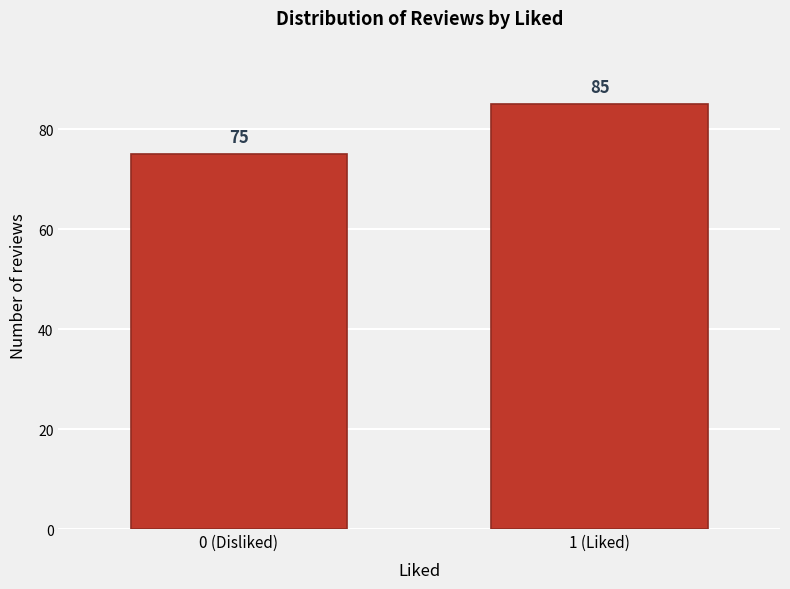

Reading right to left, list all the values displayed in this chart.

85	75